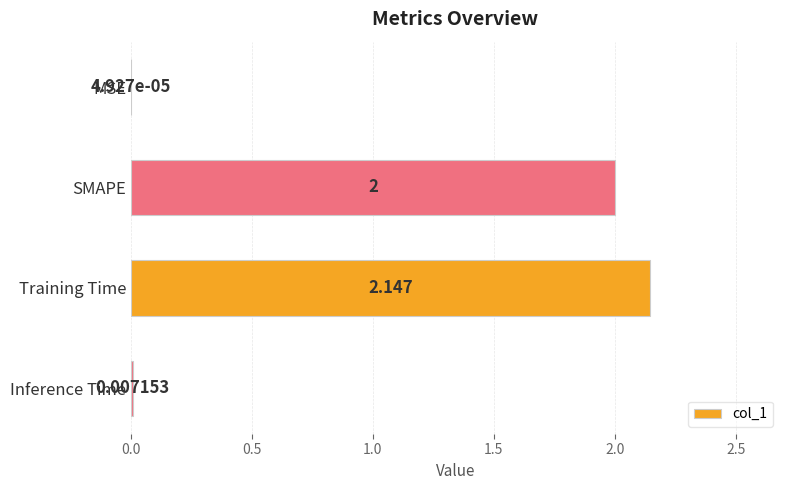

At which category does the chart reach its peak across all series?

Training Time